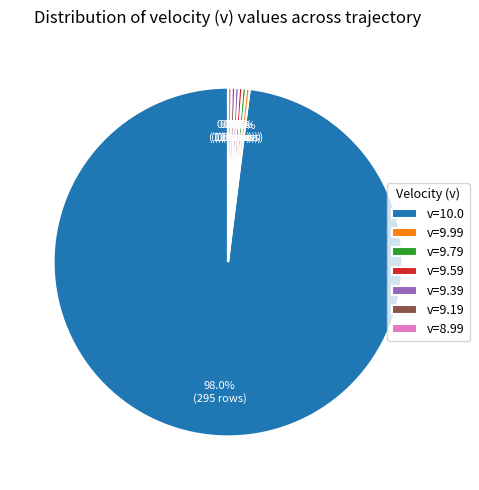

How many slices are in this pie chart?

7